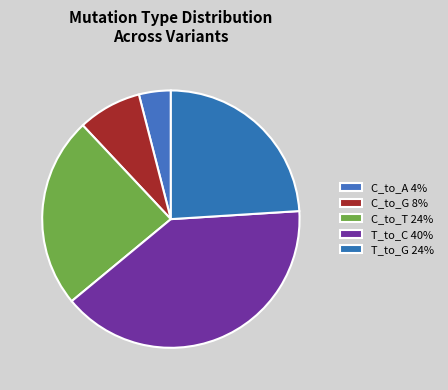

How many slices are in this pie chart?

5